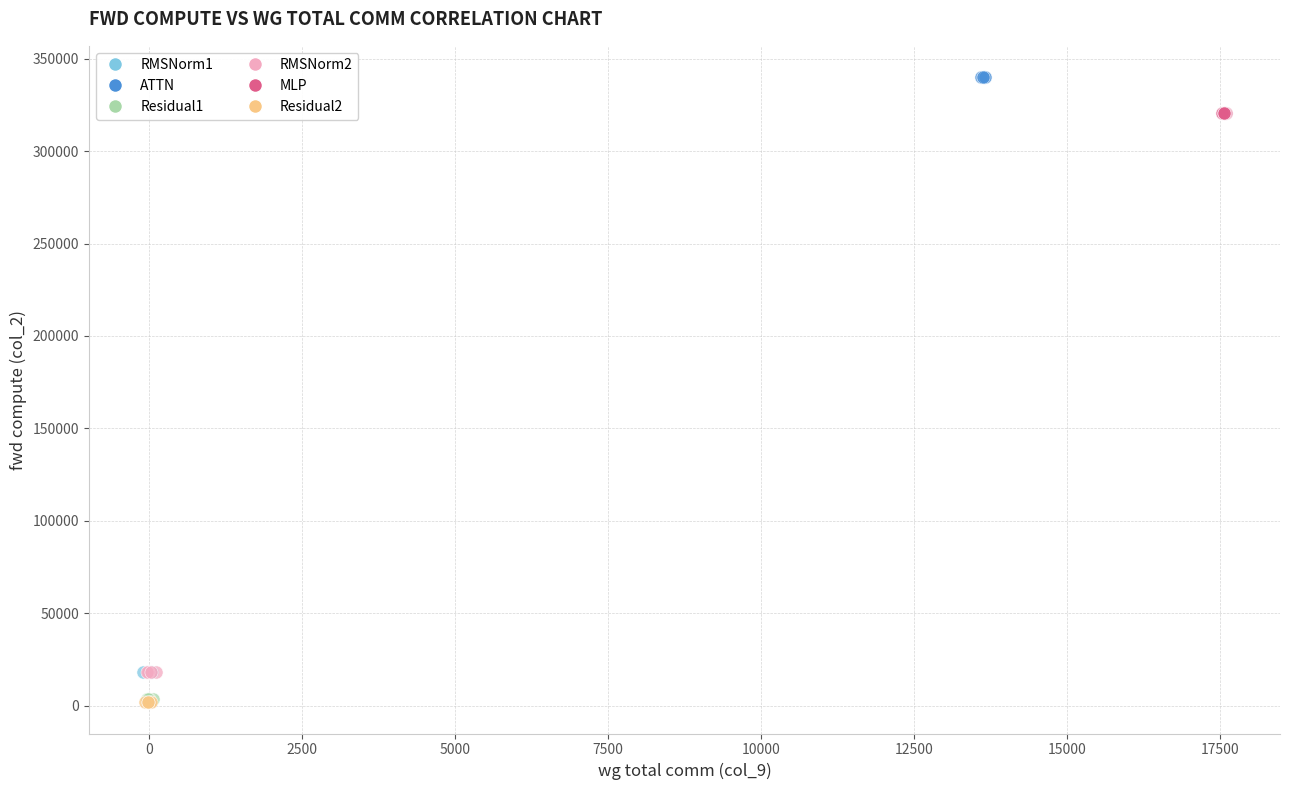

Which series contains the highest Y value?

ATTN